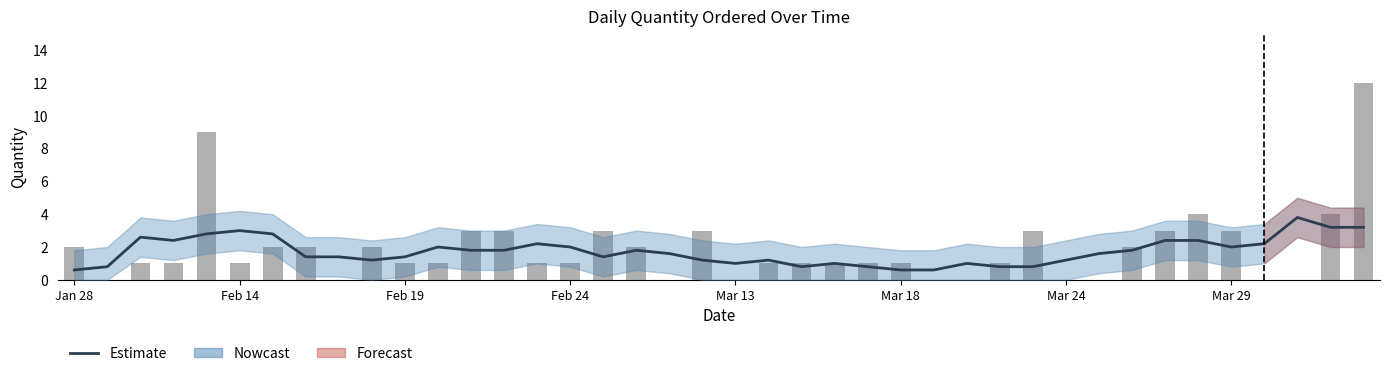

How many data points in Daily Qty are above 1?

17